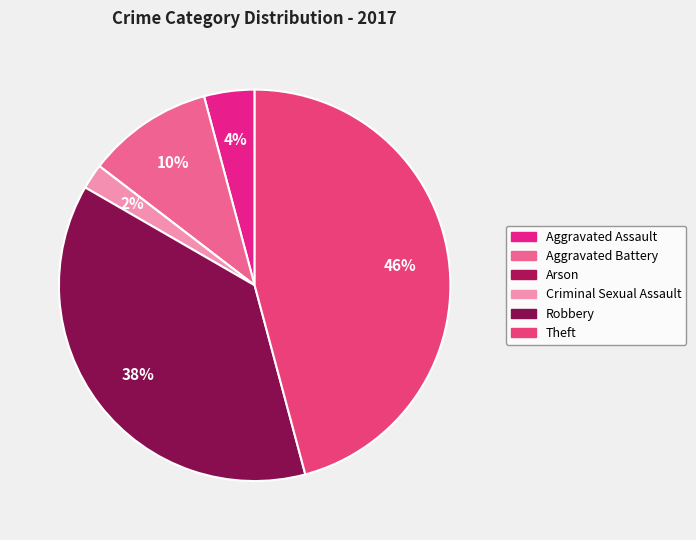

To the nearest percent, what portion does Robbery represent?

38%